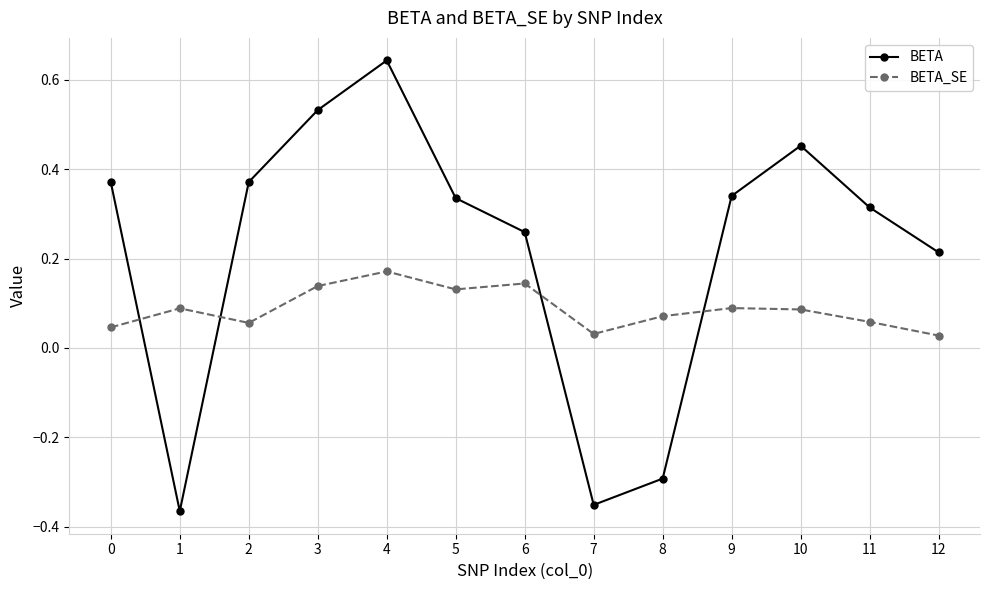

How many data points in BETA are less than 0?

3